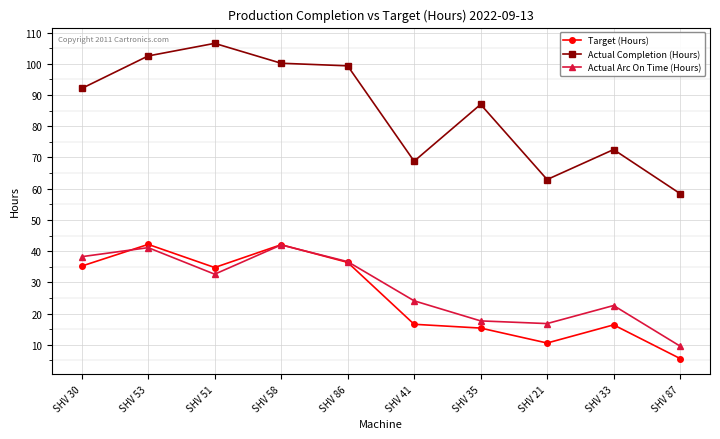

True or false: Target (Hours) has a value of 55.1 at SHV 30.

False